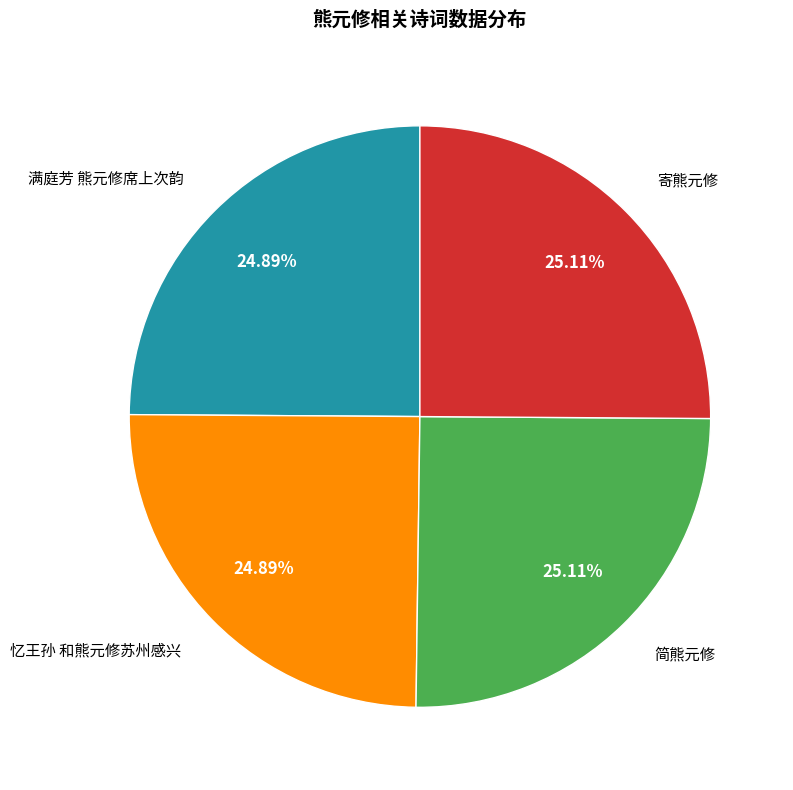

Is 忆王孙 和熊元修苏州感兴 the majority of the pie?

No